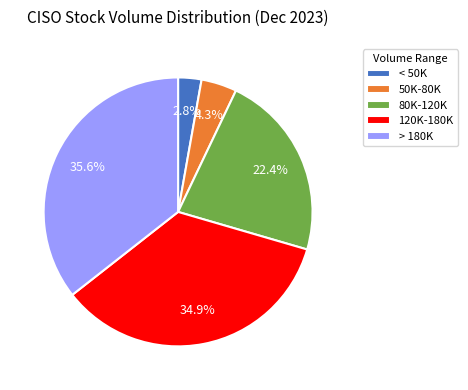

Is 80K-120K the majority of the pie?

No